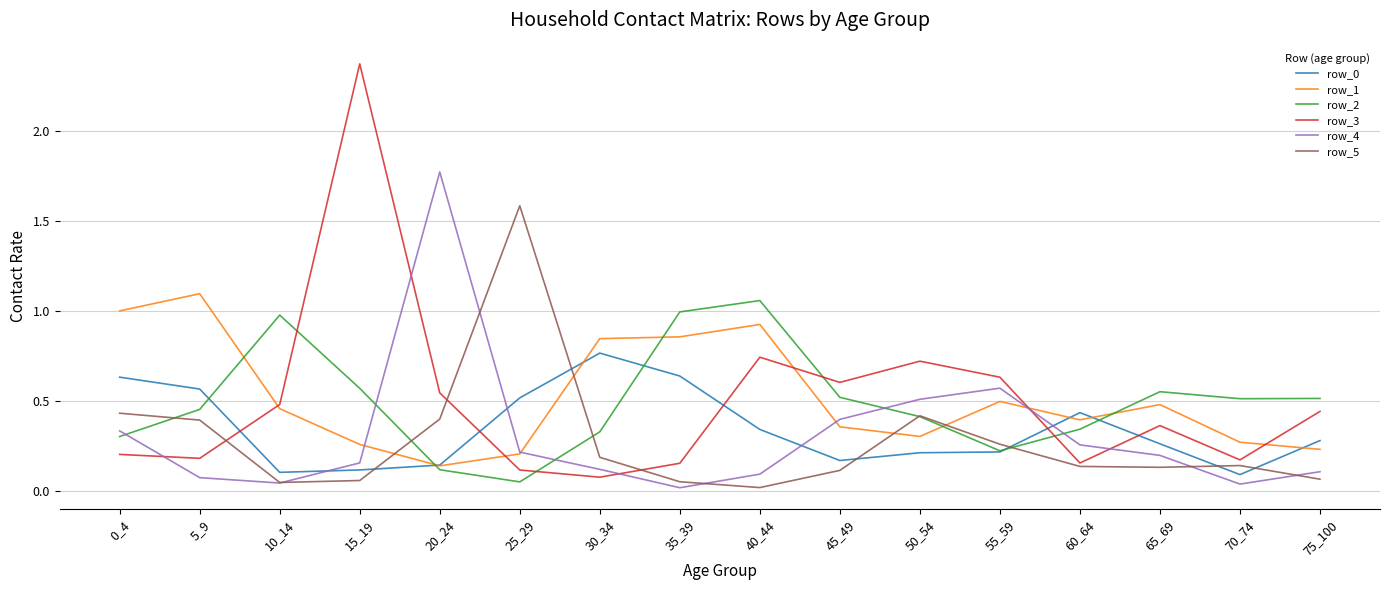

Which category has the highest value in the row_1 series?

5_9